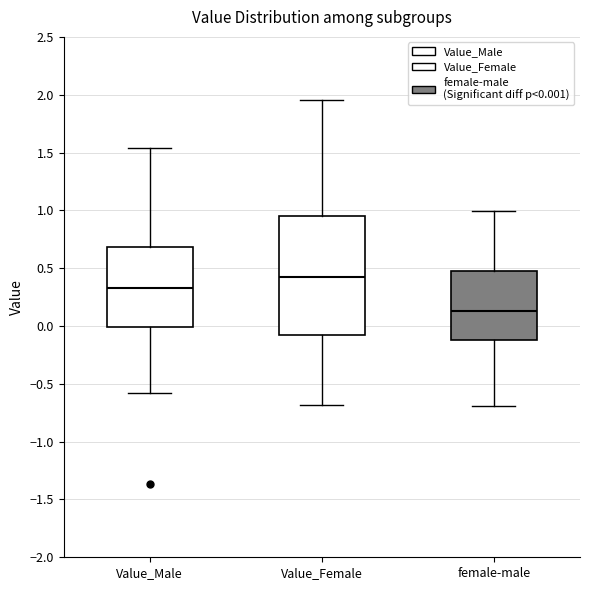

Comparing the boxes themselves (not the whiskers), which one is the tallest?

Value_Female